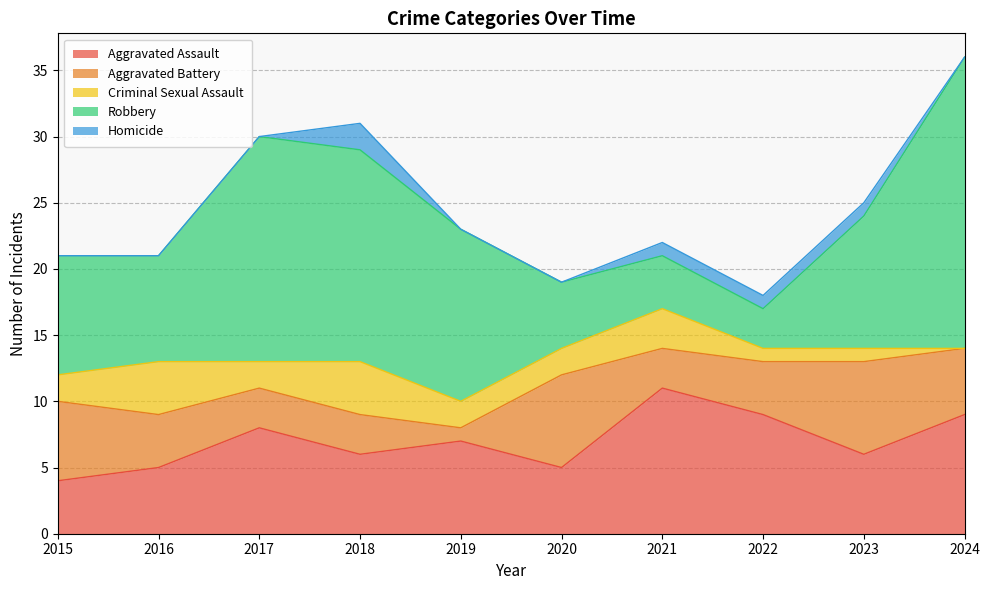

True or false: Criminal Sexual Assault has more than 1 points higher than both neighbors.

True